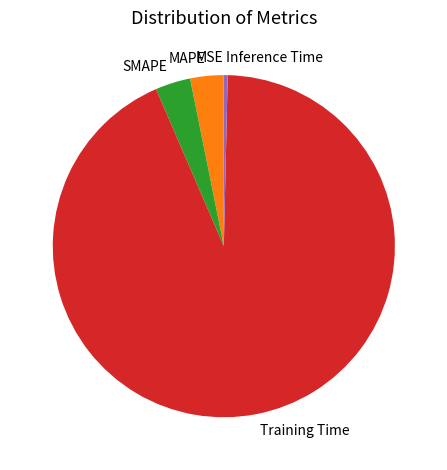

Is the sum of Training Time and SMAPE greater than half?

Yes